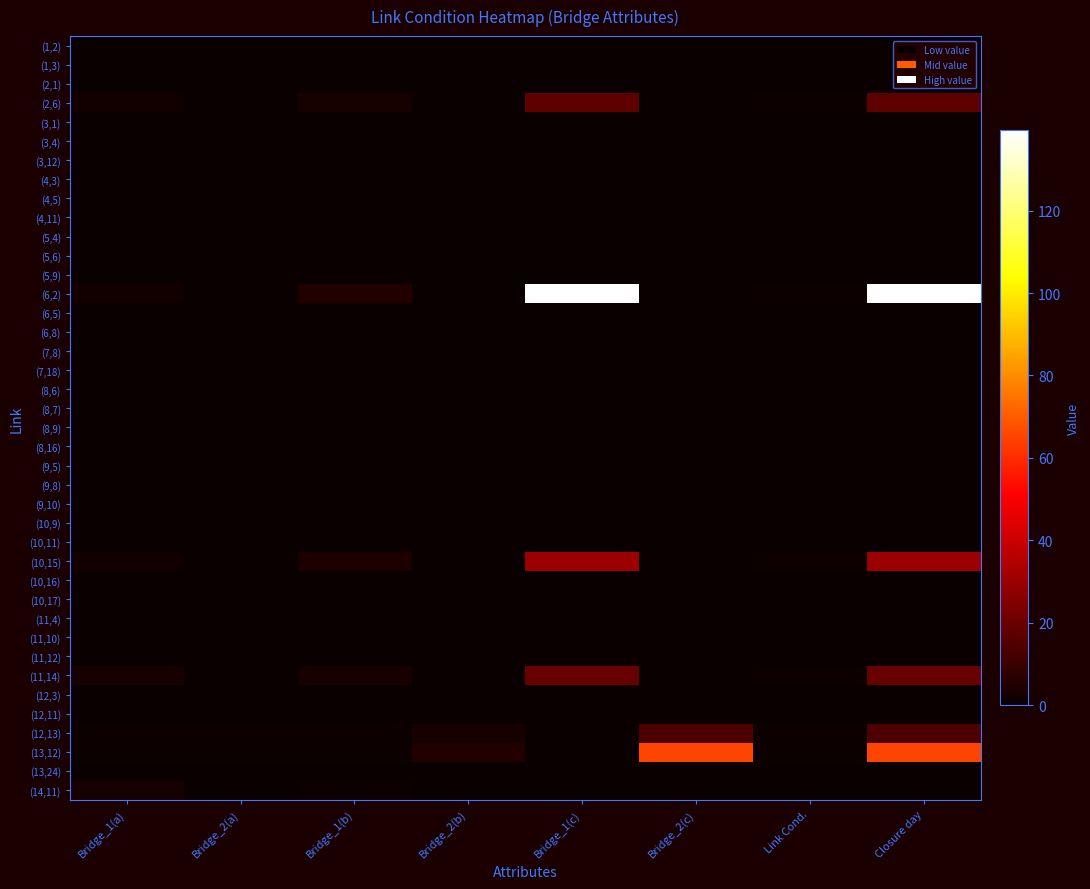

How many distinct data groups are displayed?

40